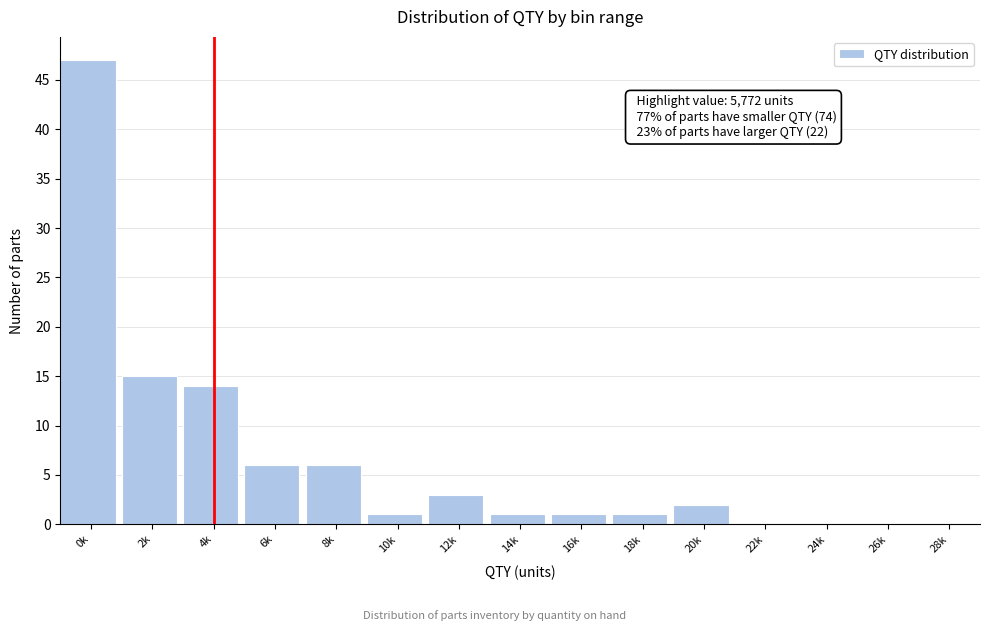

Reading right to left, list all the values displayed in this chart.

28k=0	26k=0	24k=0	22k=0	20k=2	18k=1	16k=1	14k=1	12k=3	10k=1	8k=6	6k=6	4k=14	2k=15	0k=47